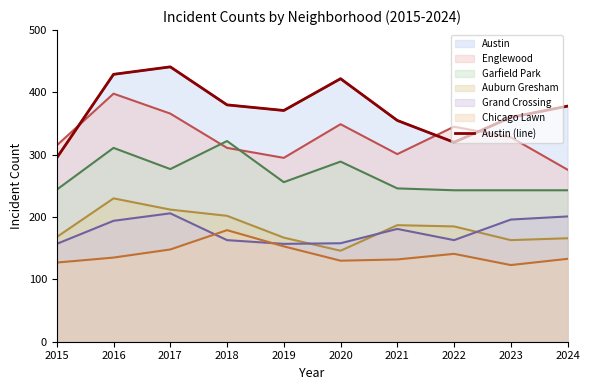

Where is the first local minimum?

2019